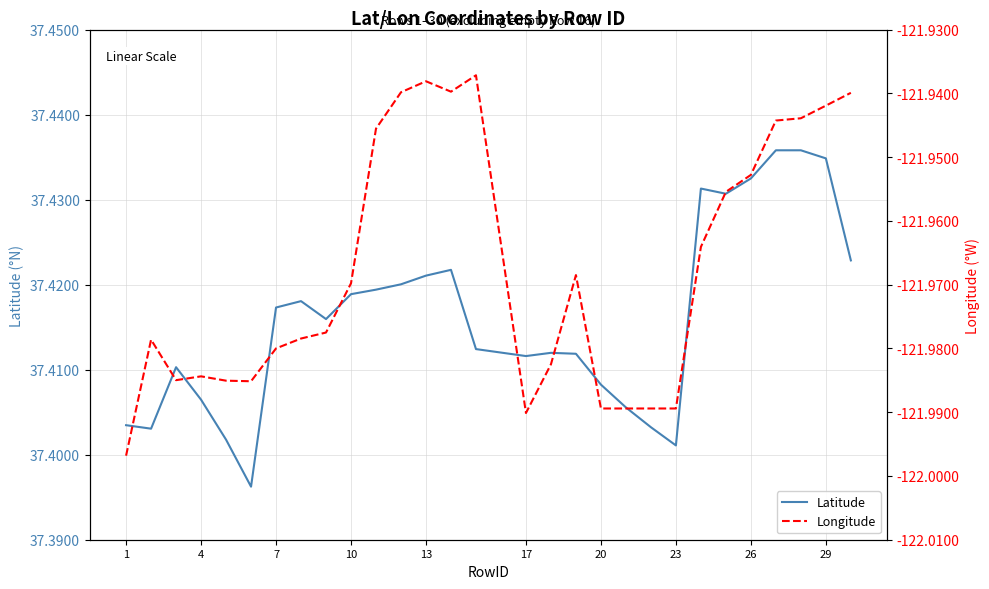

What is the spread (max minus min) of values at 20?

159.4